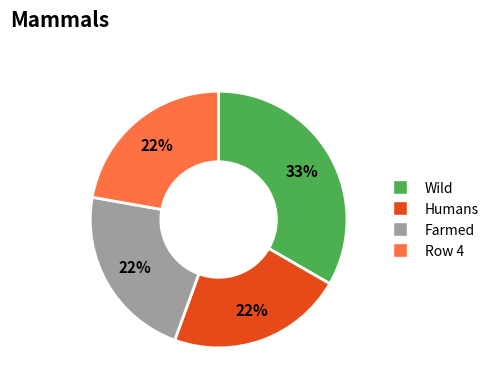

Is there a majority slice in this chart?

No